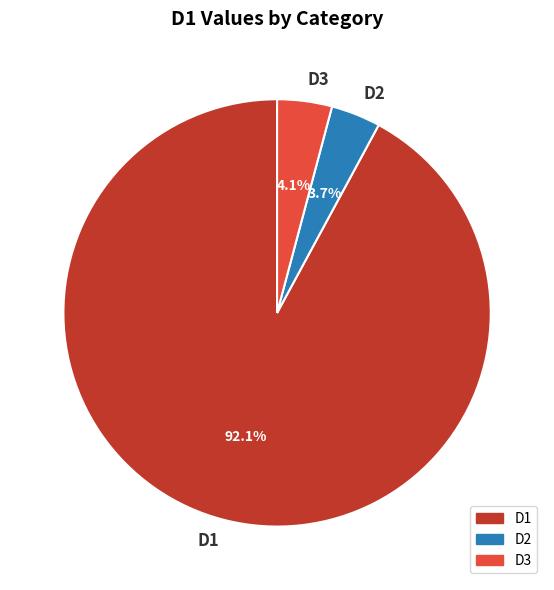

Count the number of slices in the pie.

3